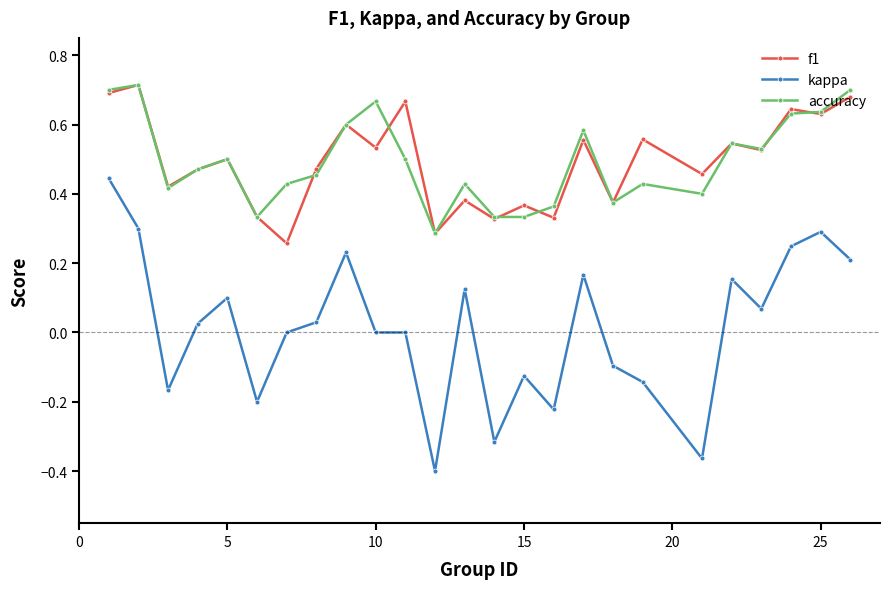

Is this an area chart (filled region under the line)?

No